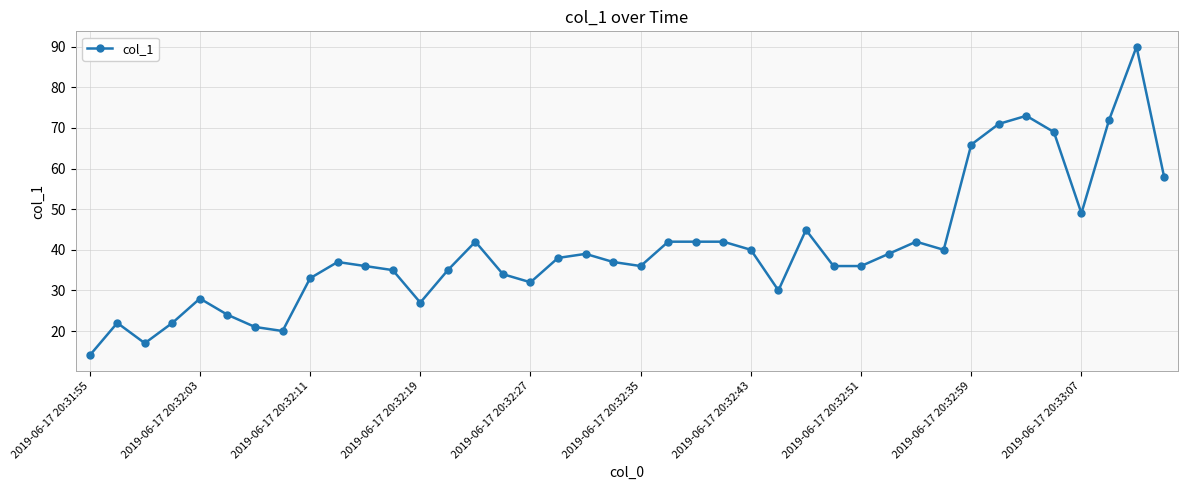

What is the maximum value shown in the chart?

90.0